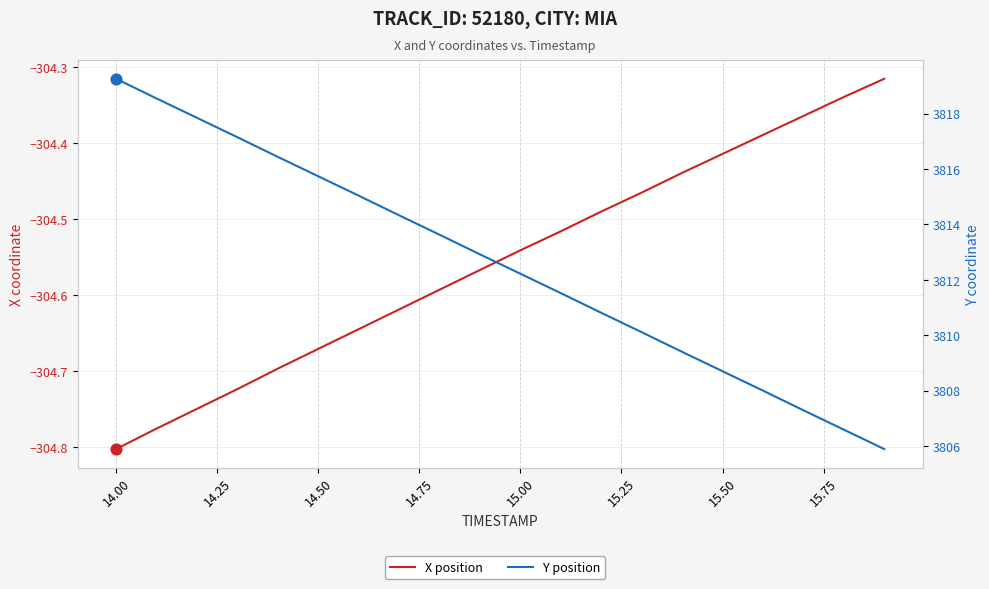

Which series has the widest spread of Y values?

Y position